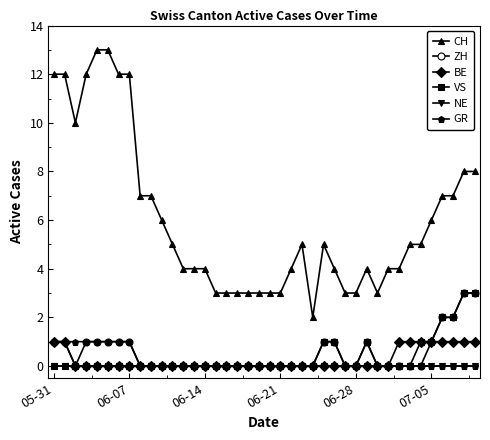

Which series has the largest range (max minus min)?

CH